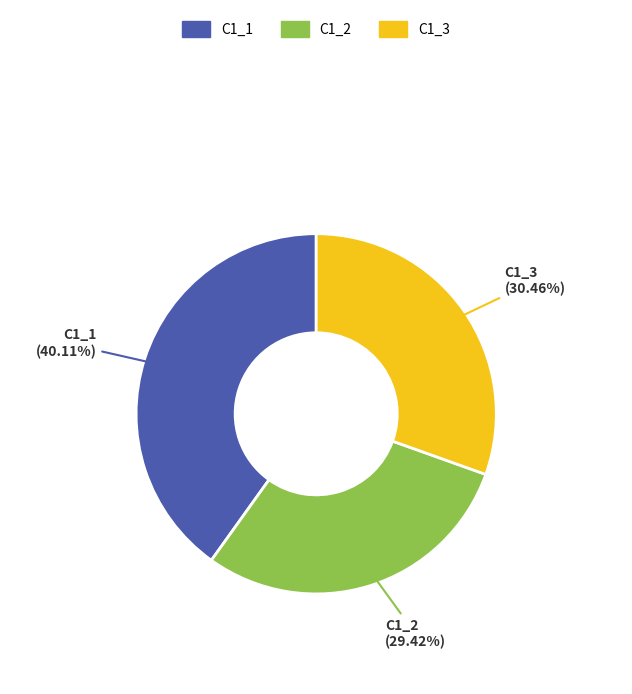

Which slice is the smallest?

C1_2